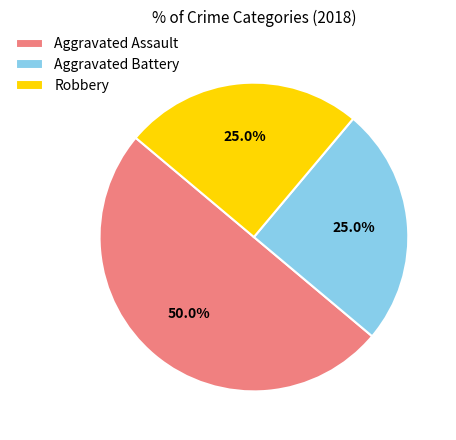

What is the largest slice in the pie chart?

Aggravated Assault